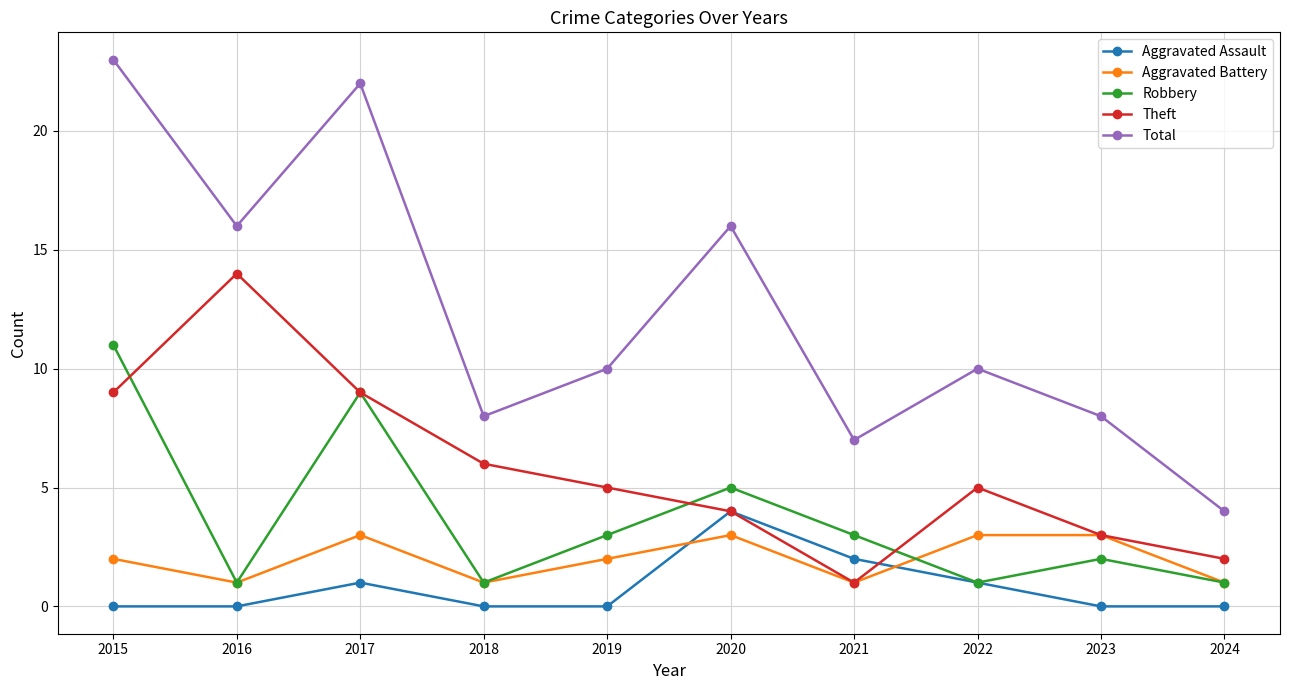

At how many categories does at least one series exceed 13?

4